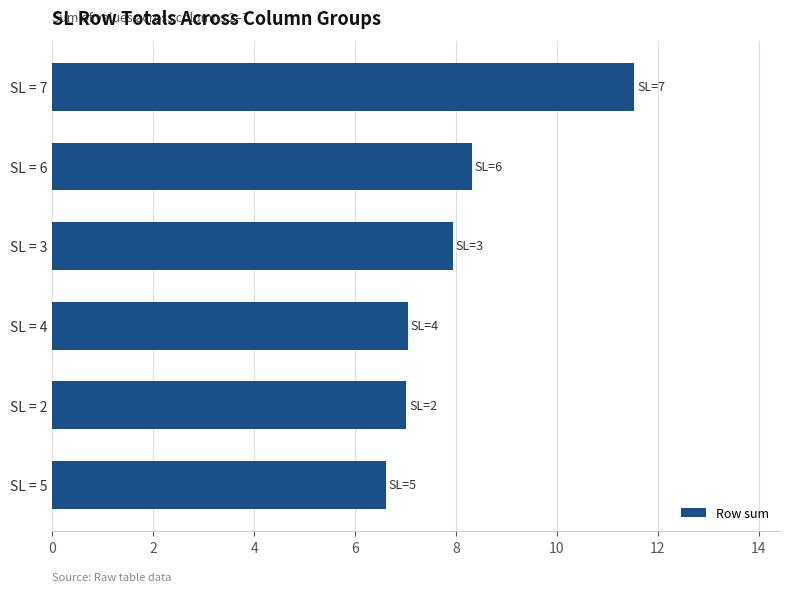

Count the number of categories in the chart.

6